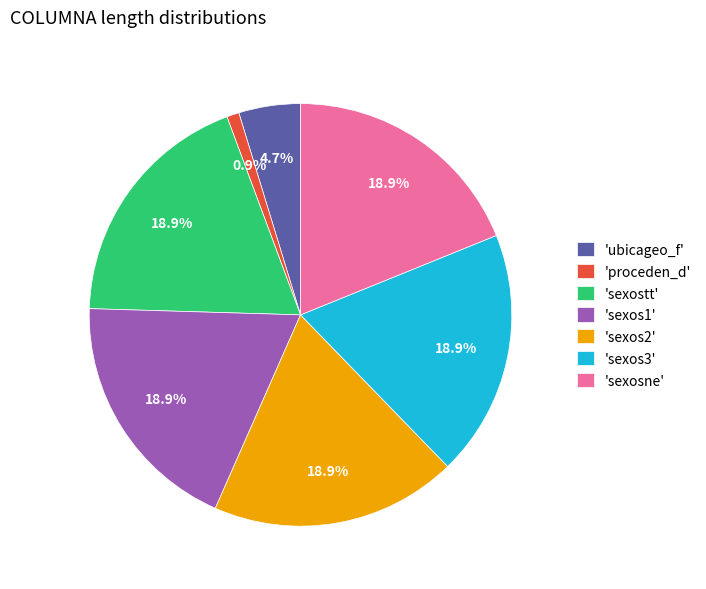

Count the number of slices in the pie.

7